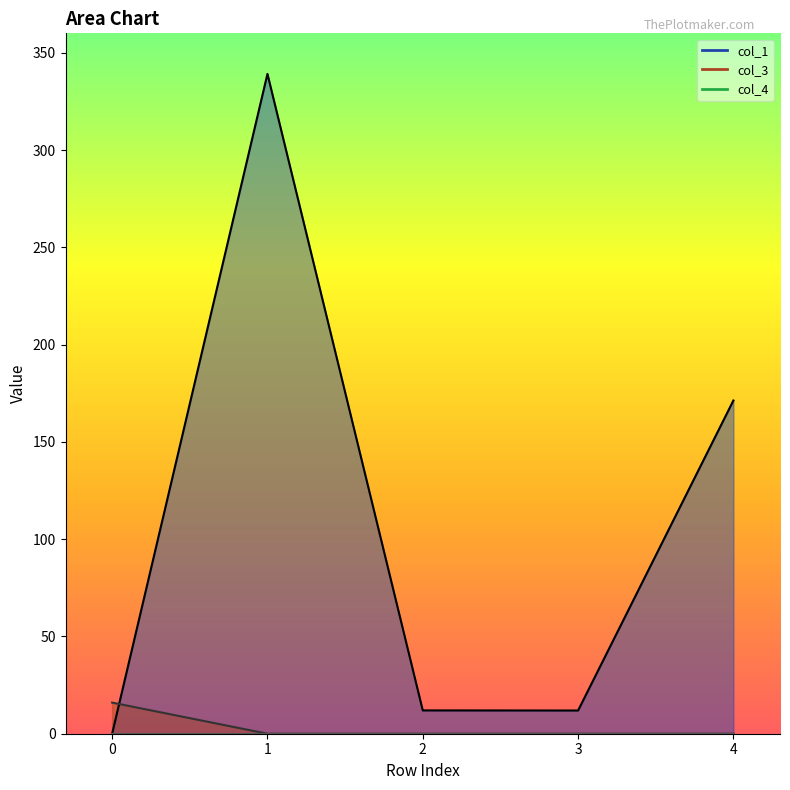

What is the value of the col_1 point at the 3rd from the left?

12.0